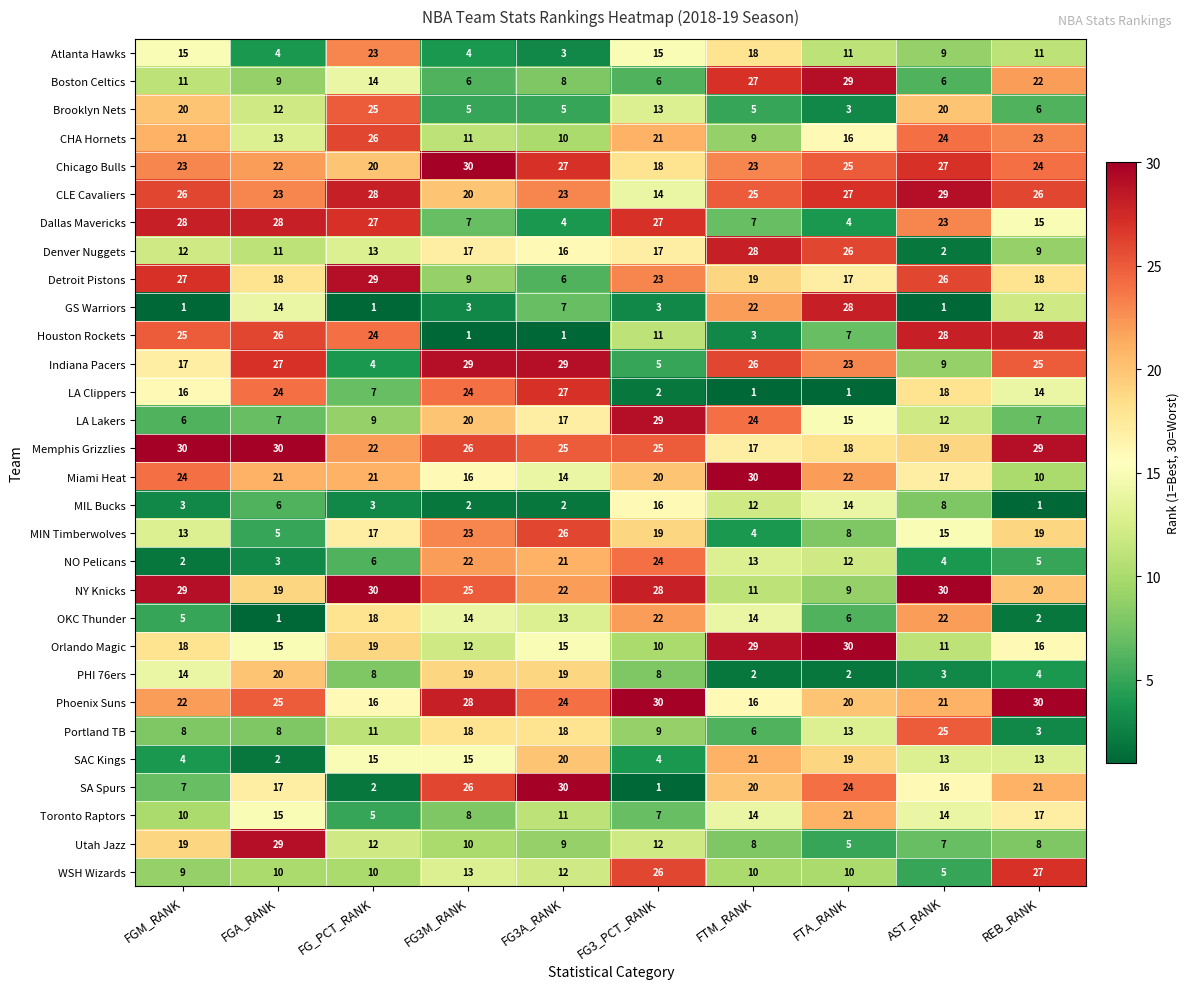

Read the Atlanta Hawks value at FG_PCT_RANK, to the nearest 10.

20